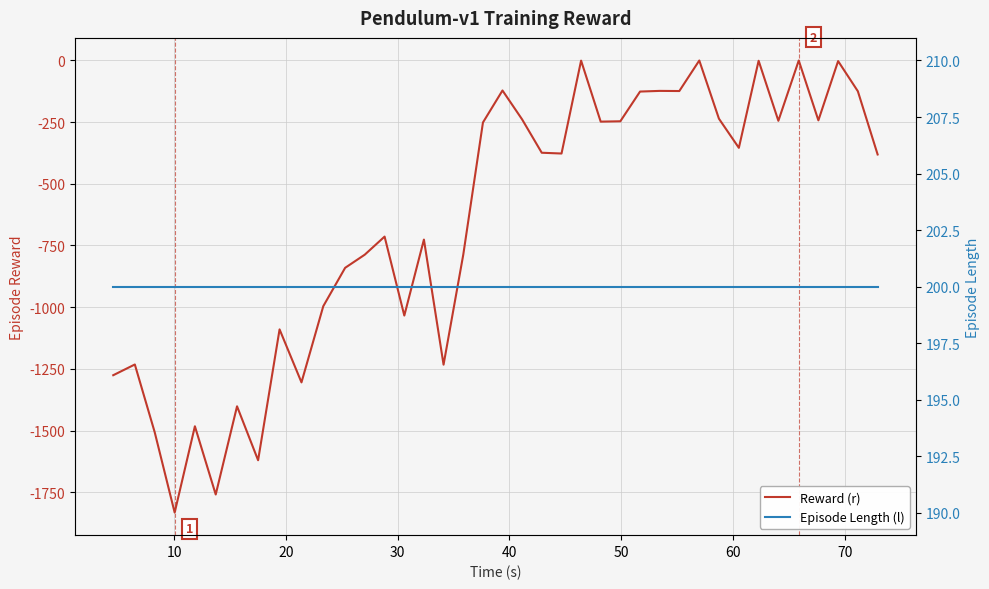

True or false: Episode Length (l) has more than 2 points higher than both neighbors.

False